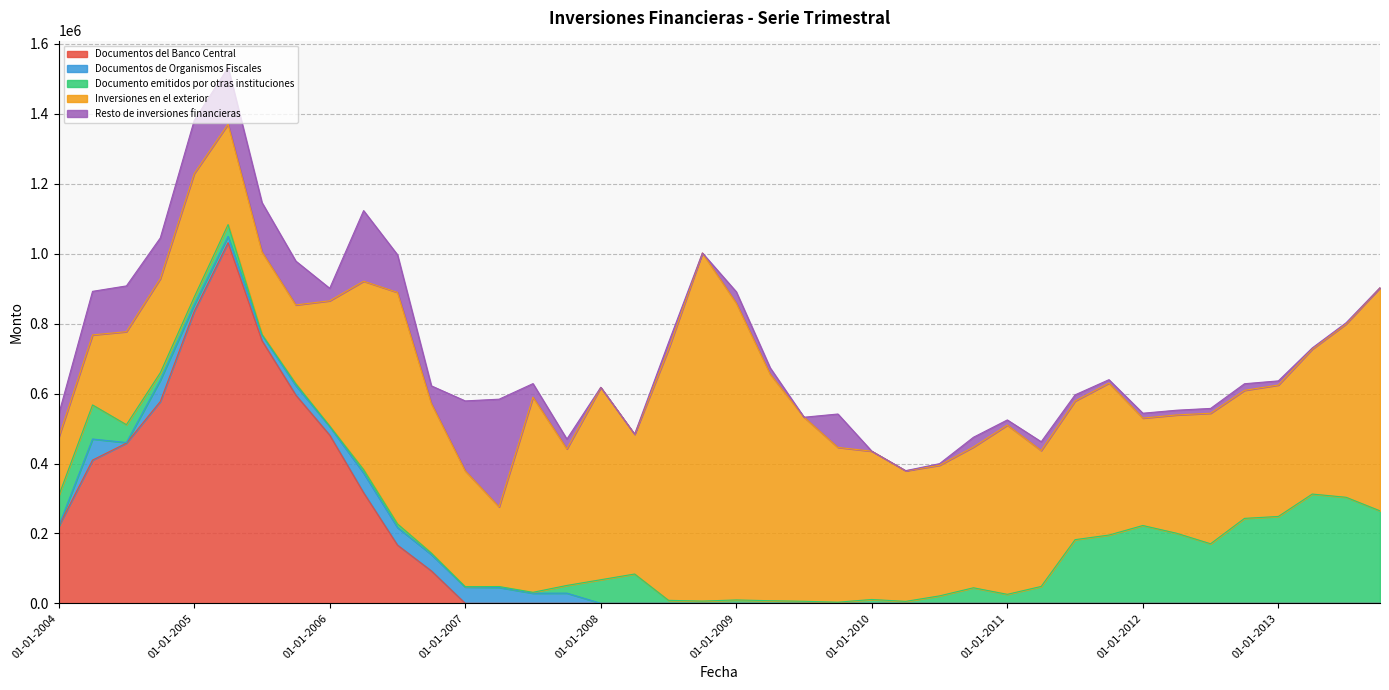

Where do Documentos del Banco Central and Inversiones en el exterior first cross each other?

01-01-2006 and 01-04-2006